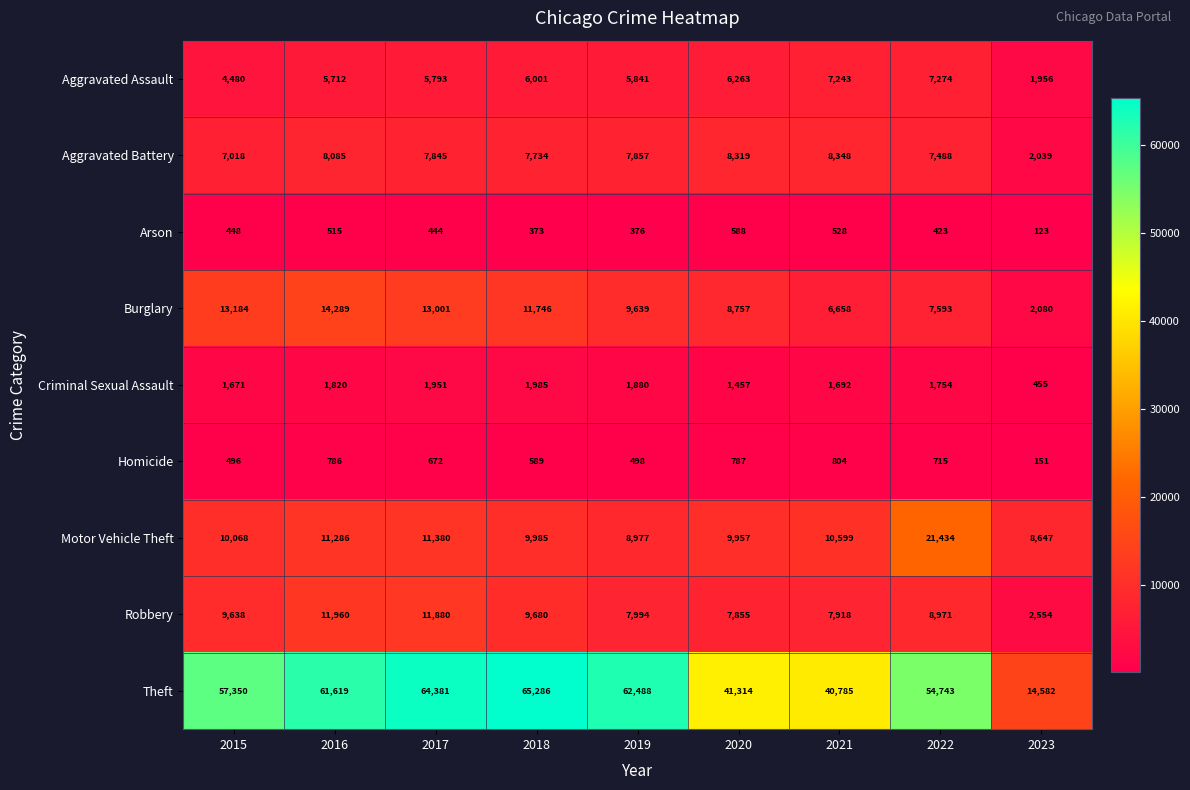

How many categories are shown in the chart?

9